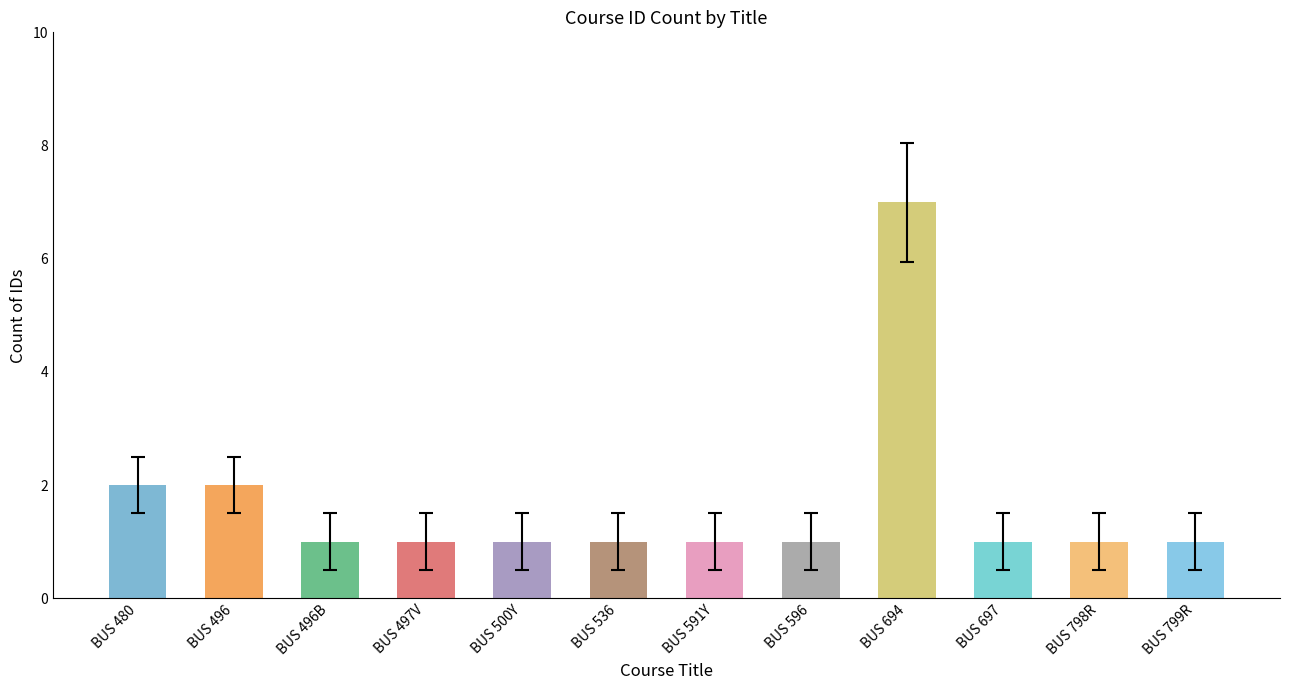

Is it true that the value at BUS 497V is 2?

False